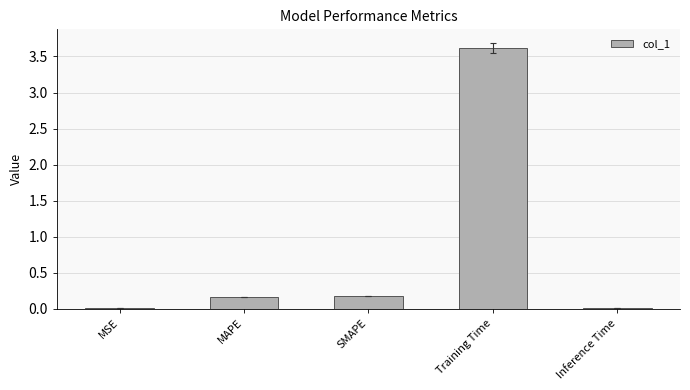

The chart shows a value of 0.2 at SMAPE. True or false?

True